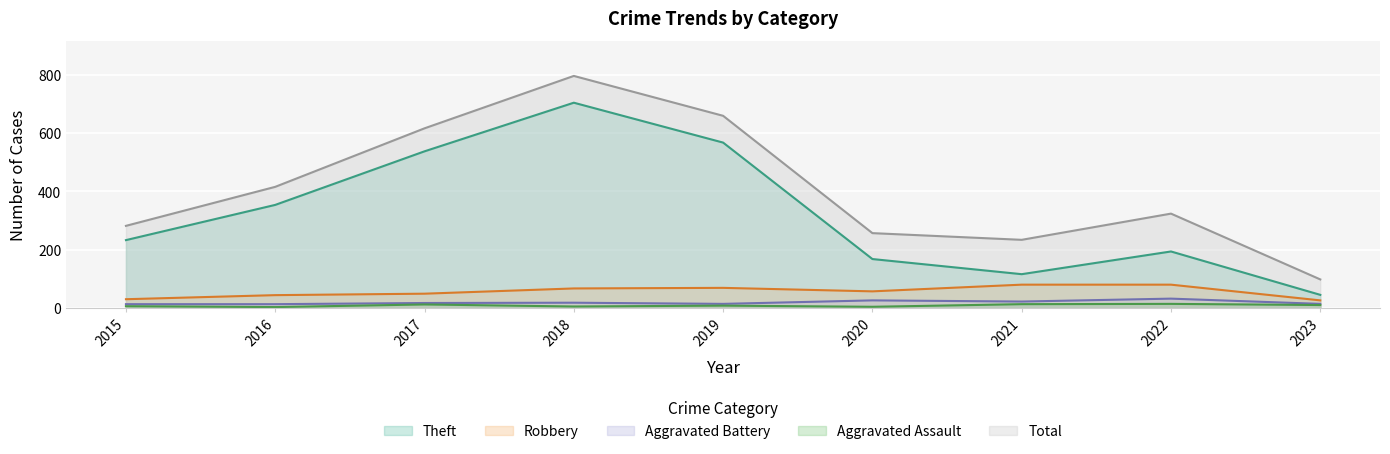

What is the sum of all Aggravated Assault values?

75